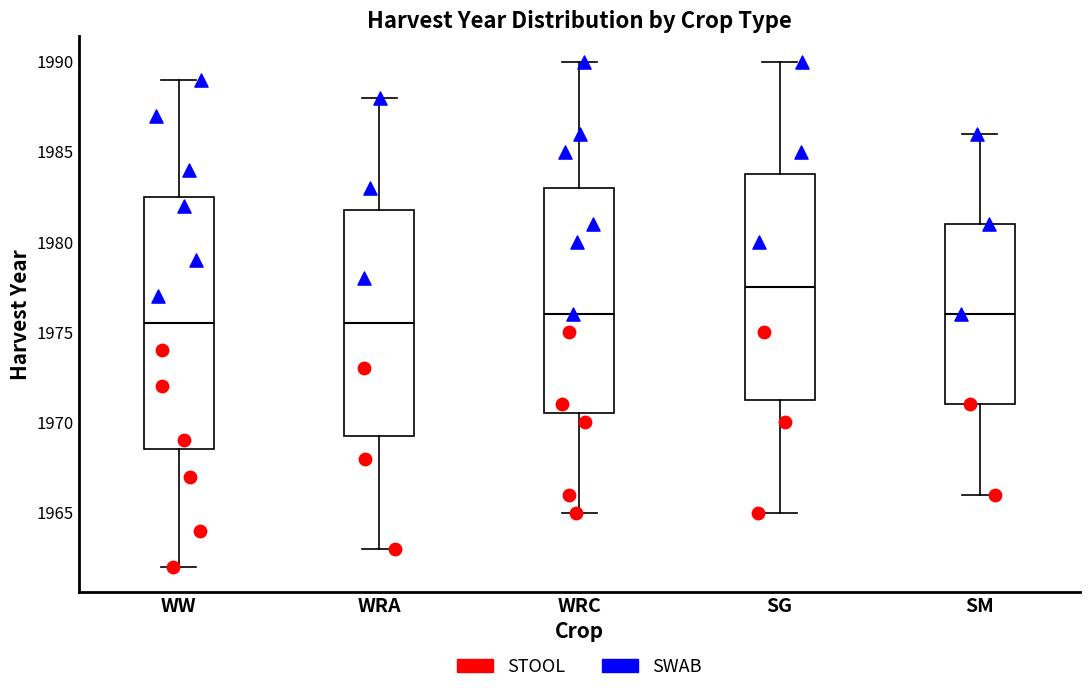

Which box is the tallest, from its lower edge to its upper edge?

WW